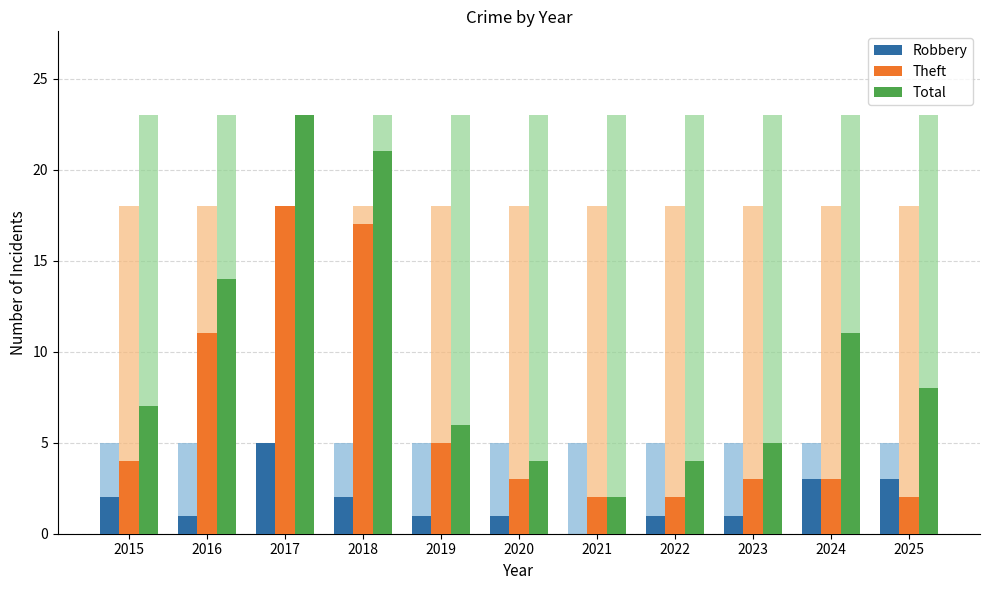

Between 2019 and 2025, which series saw the biggest shift?

Theft